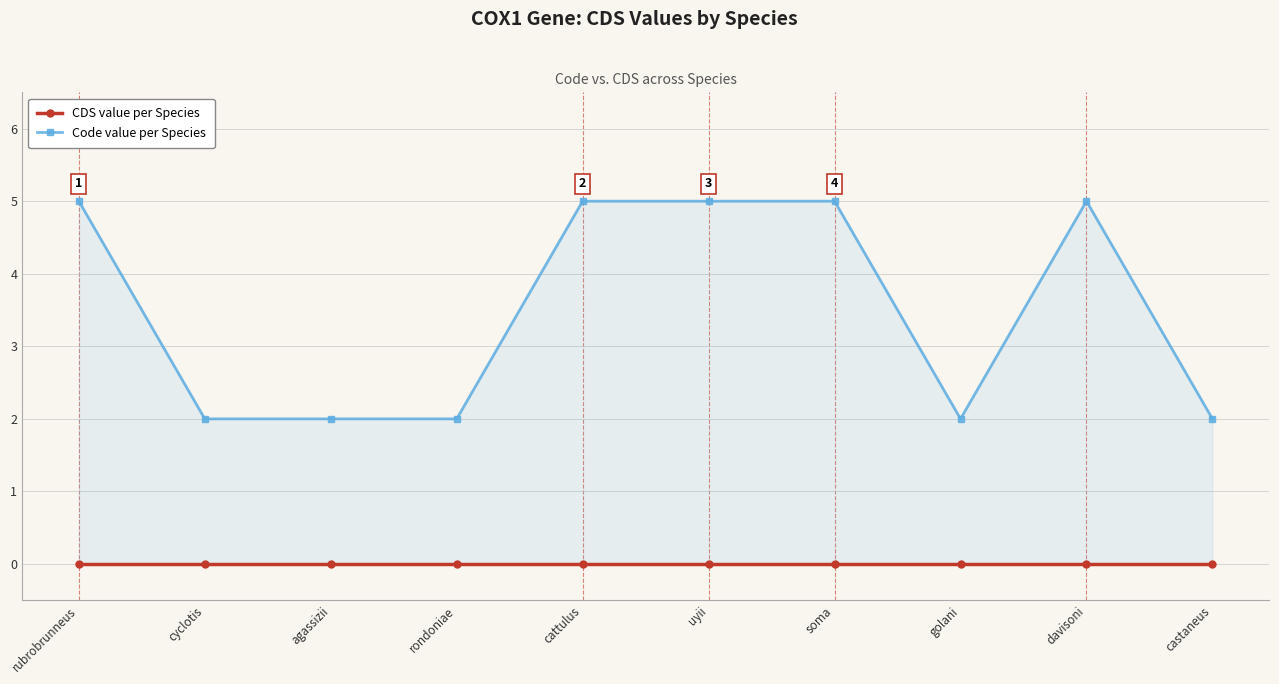

List the series in order of their peak value, highest first.

Code value per Species, CDS value per Species